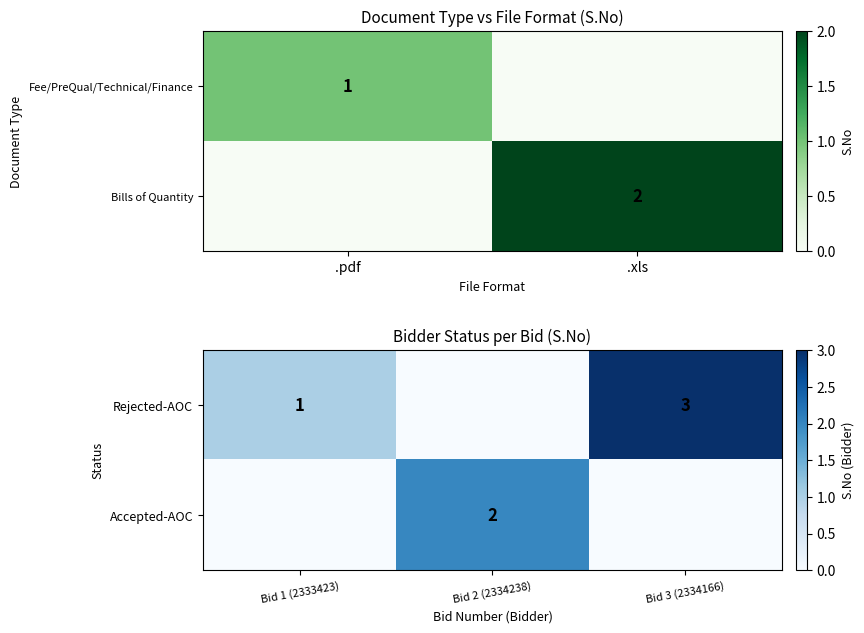

Is it true that Accepted-AOC equals 1 at Bid 2 (2334238)?

False